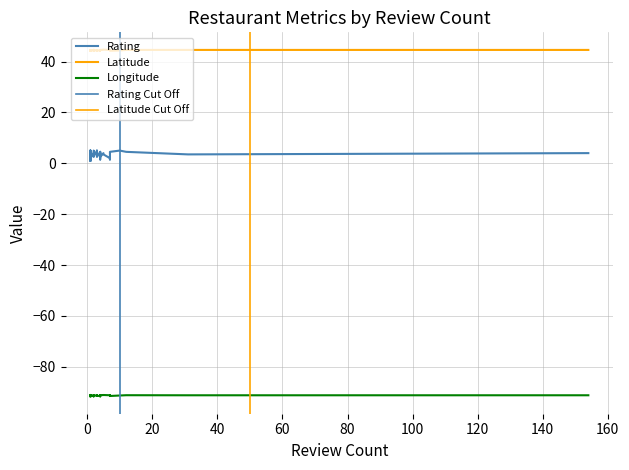

Read the Longitude value at 36.

-91.1